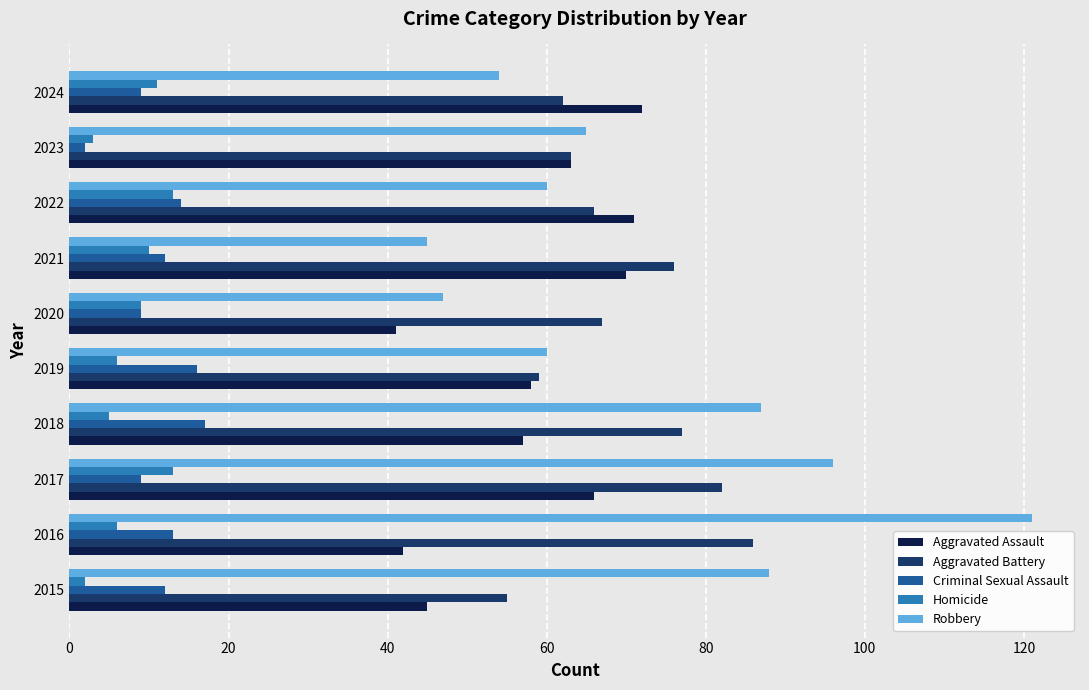

What is the difference between the maximum and second lowest values in the Aggravated Battery series?

27